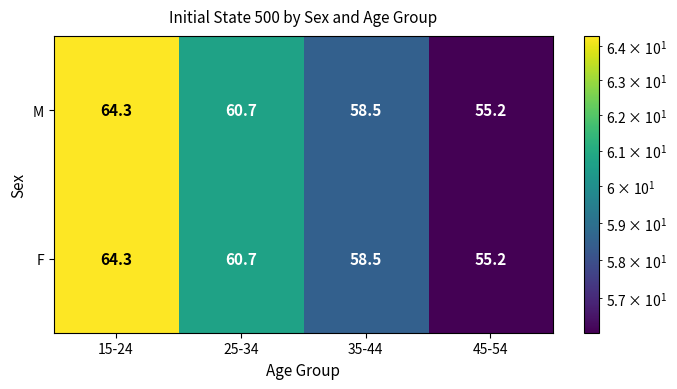

Reading right to left, list all the values displayed in this chart.

M: 55.2	58.5	60.7	64.3
F: 55.2	58.5	60.7	64.3